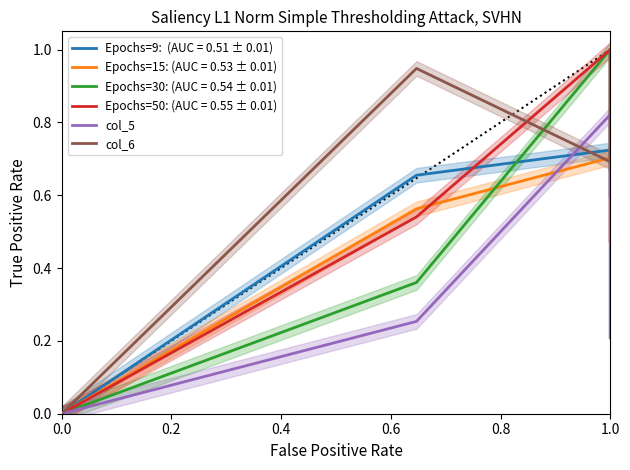

What is the maximum value for col_6?

1.0